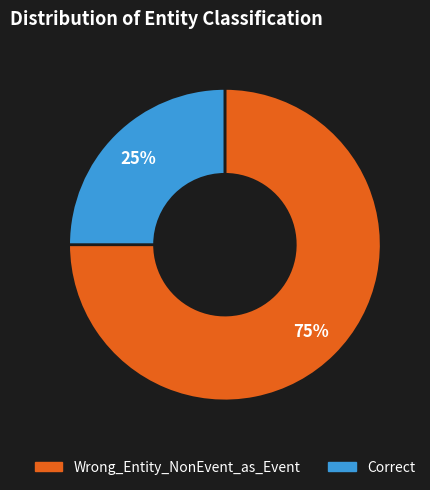

To the nearest percent, what is the combined percentage of Wrong_Entity_NonEvent_as_Event and Correct?

100%